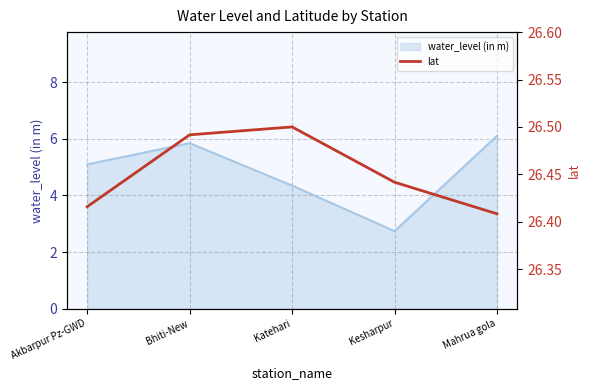

What is the difference between the second highest and minimum values?

0.1